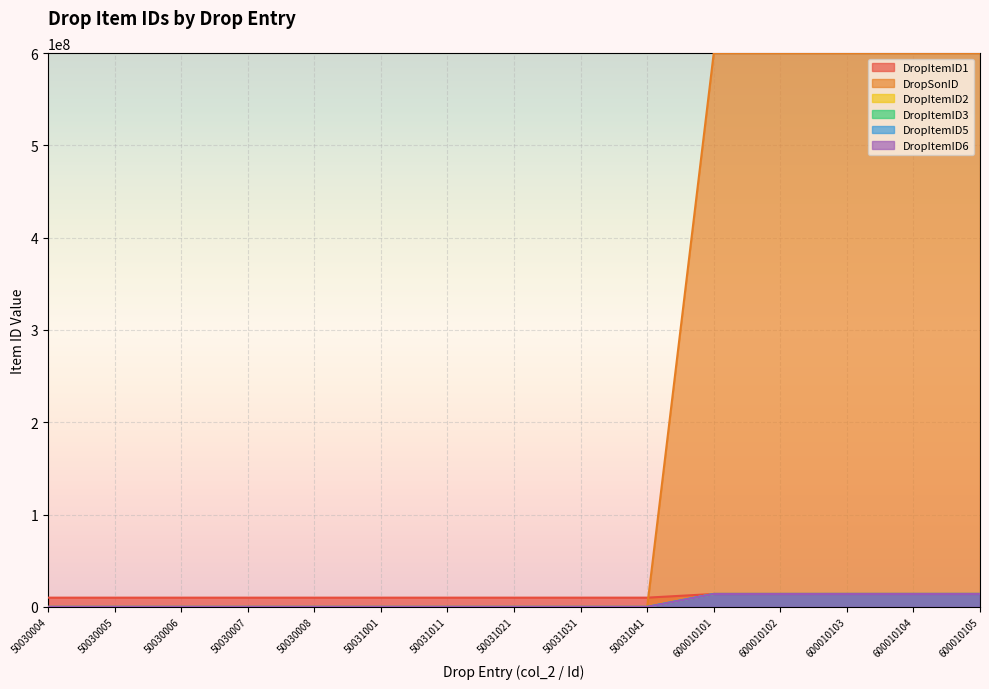

What is the difference between the highest and lowest values at 600010101?

586000101